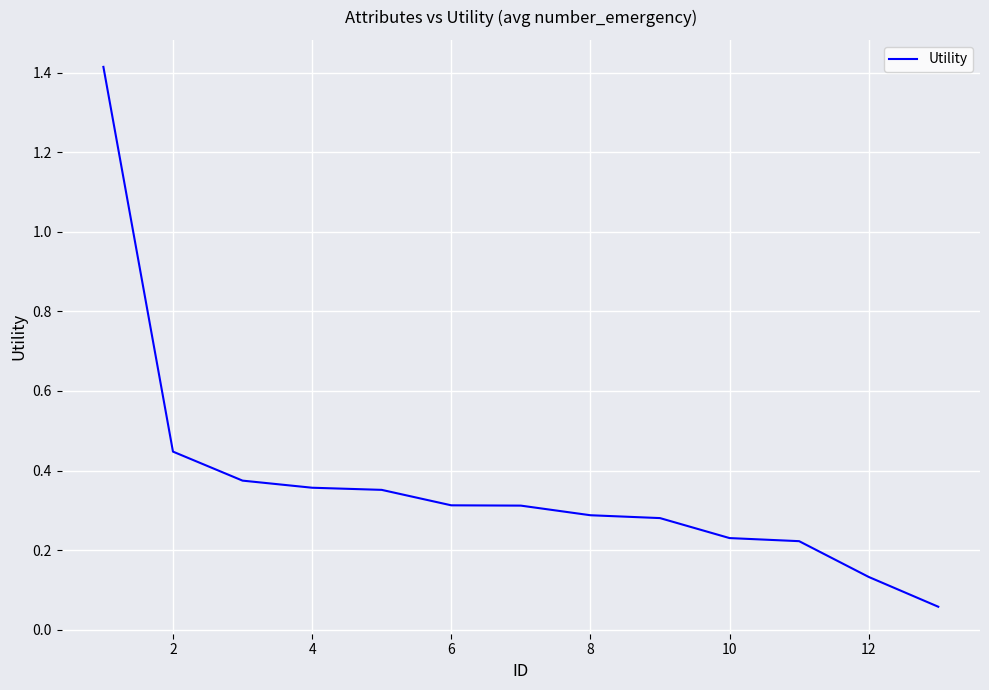

What is the difference between the maximum and minimum values?

1.4